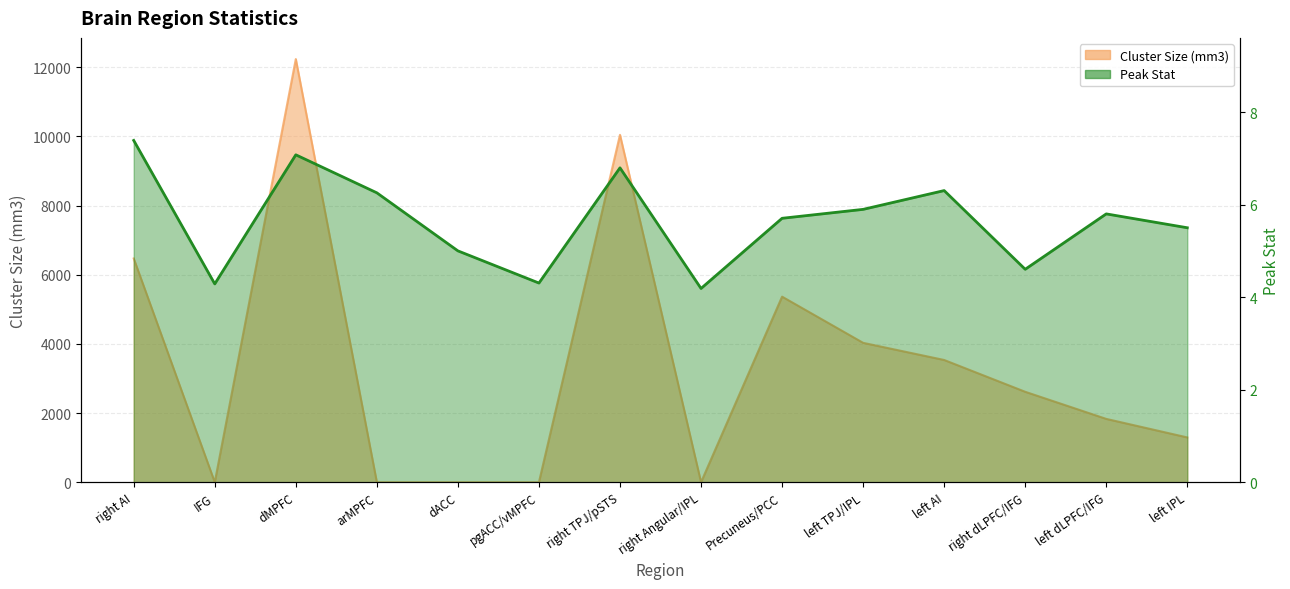

The value at right Angular/IPL is 1.8. True or false?

False